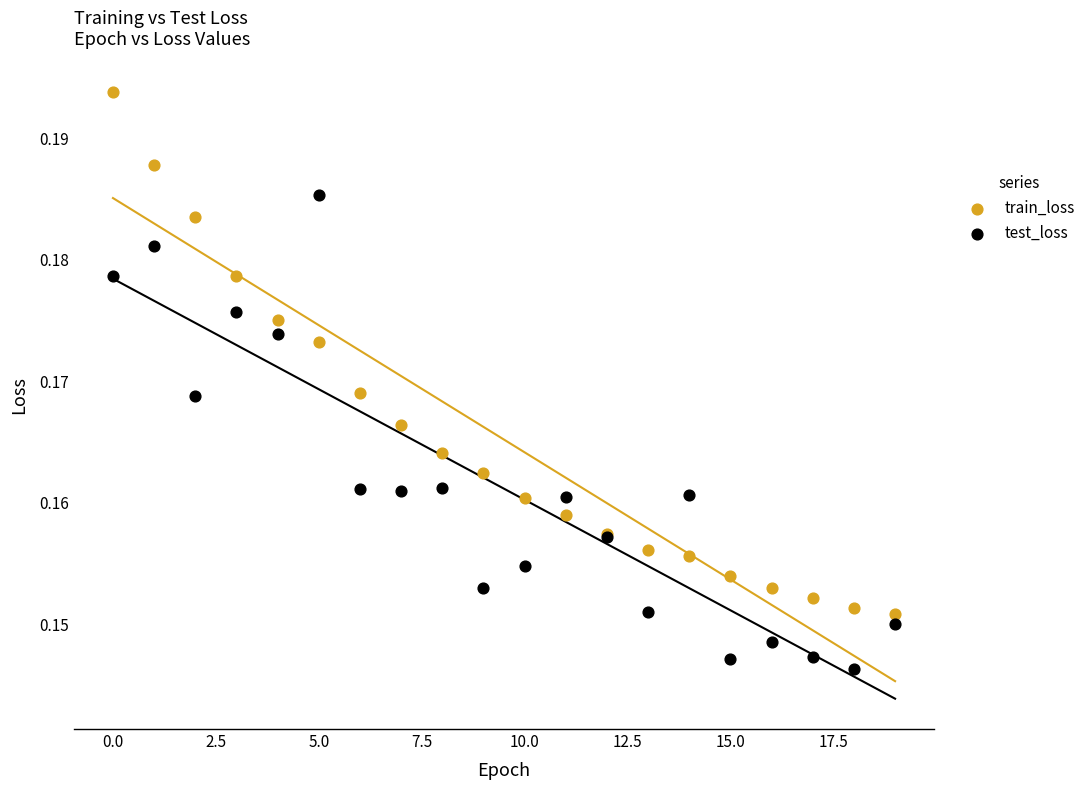

Which series has the largest Y range (max minus min)?

train_loss